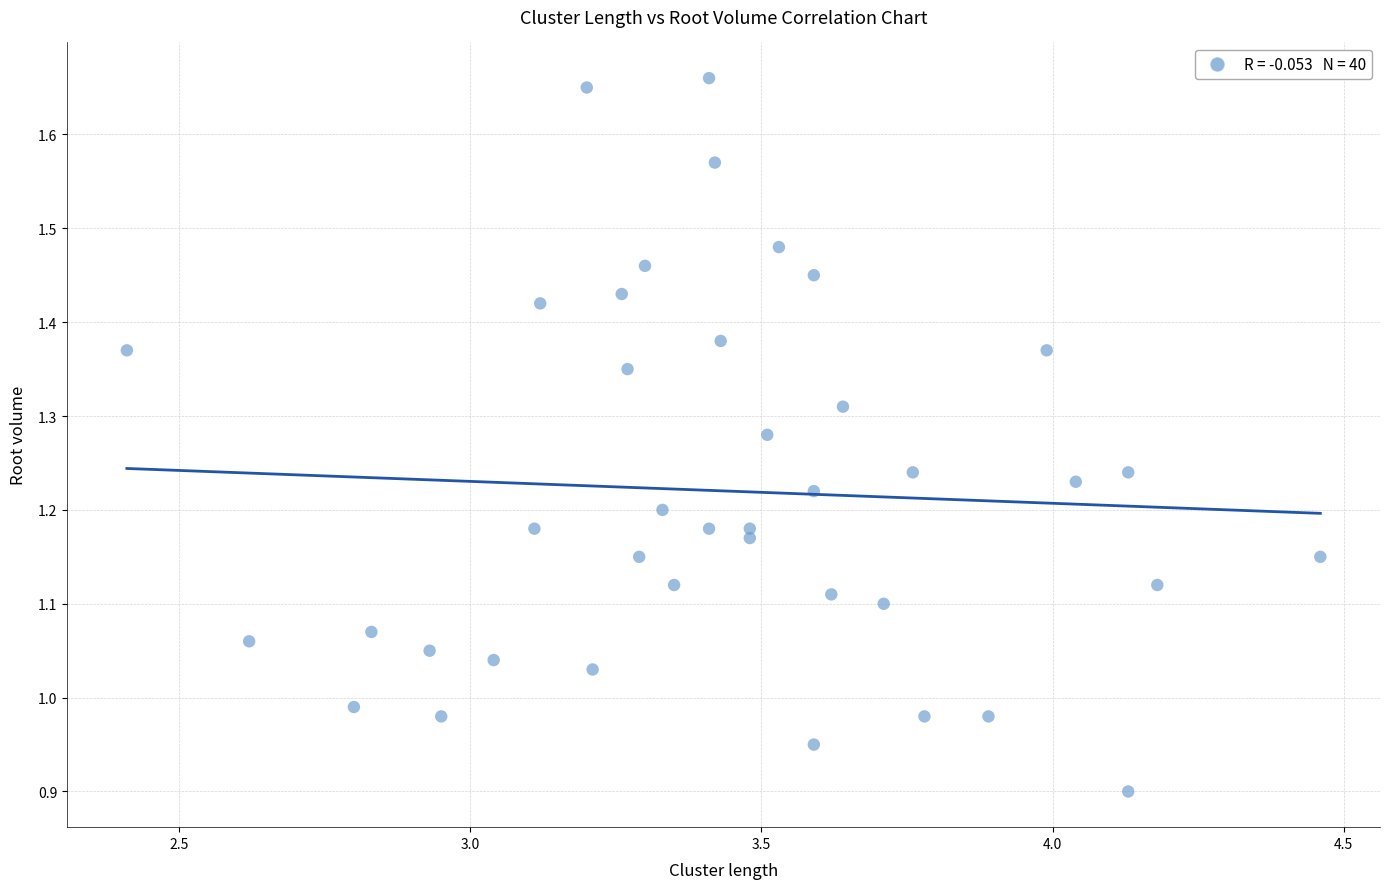

What is the range of Y values (max minus min)?

0.8